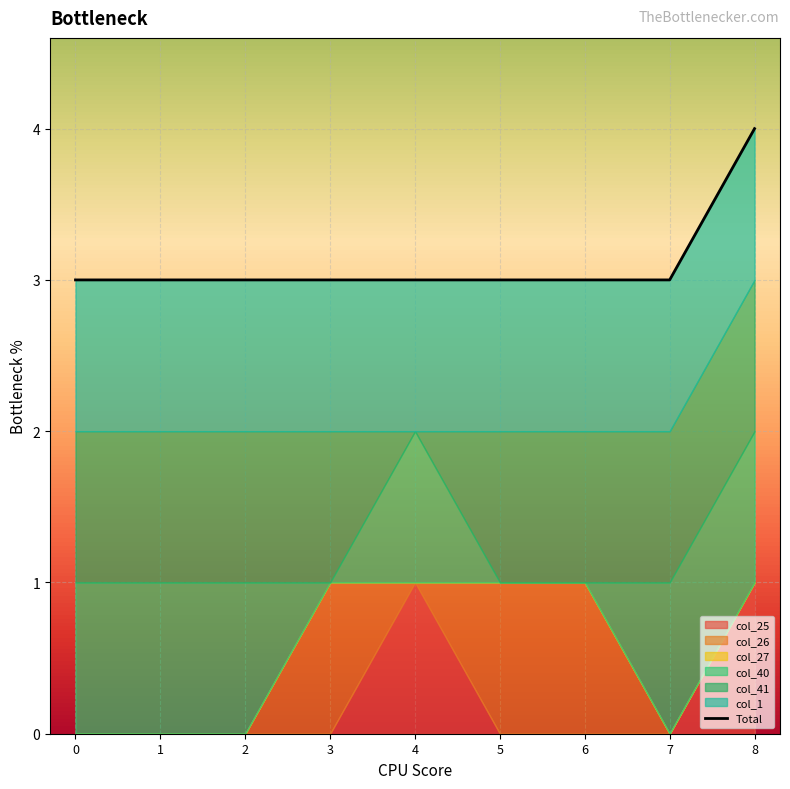

True or false: the data has more than 0 interior local peaks.

False